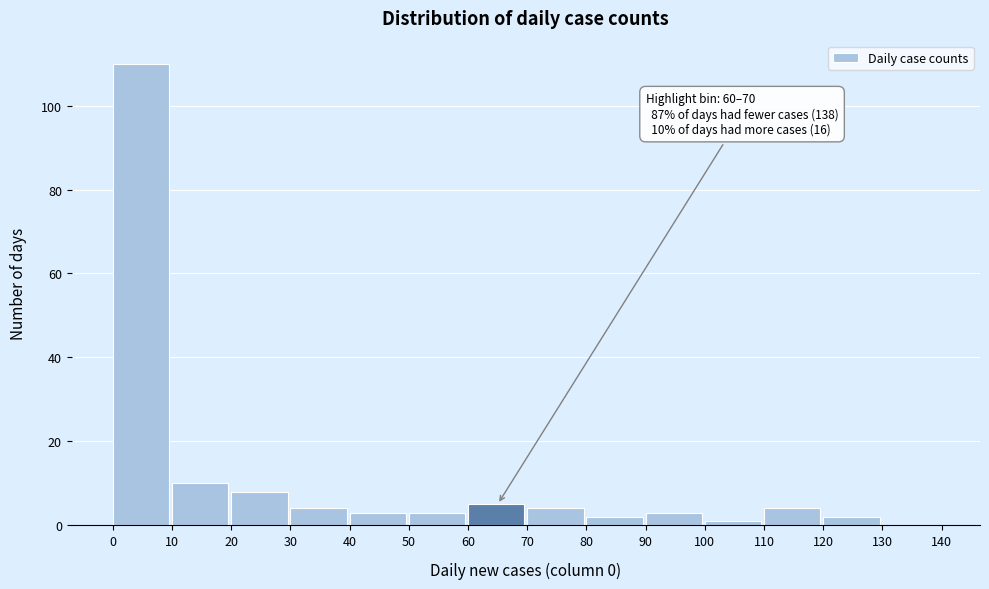

Which range on the x-axis has the tallest bar?

0 to 10